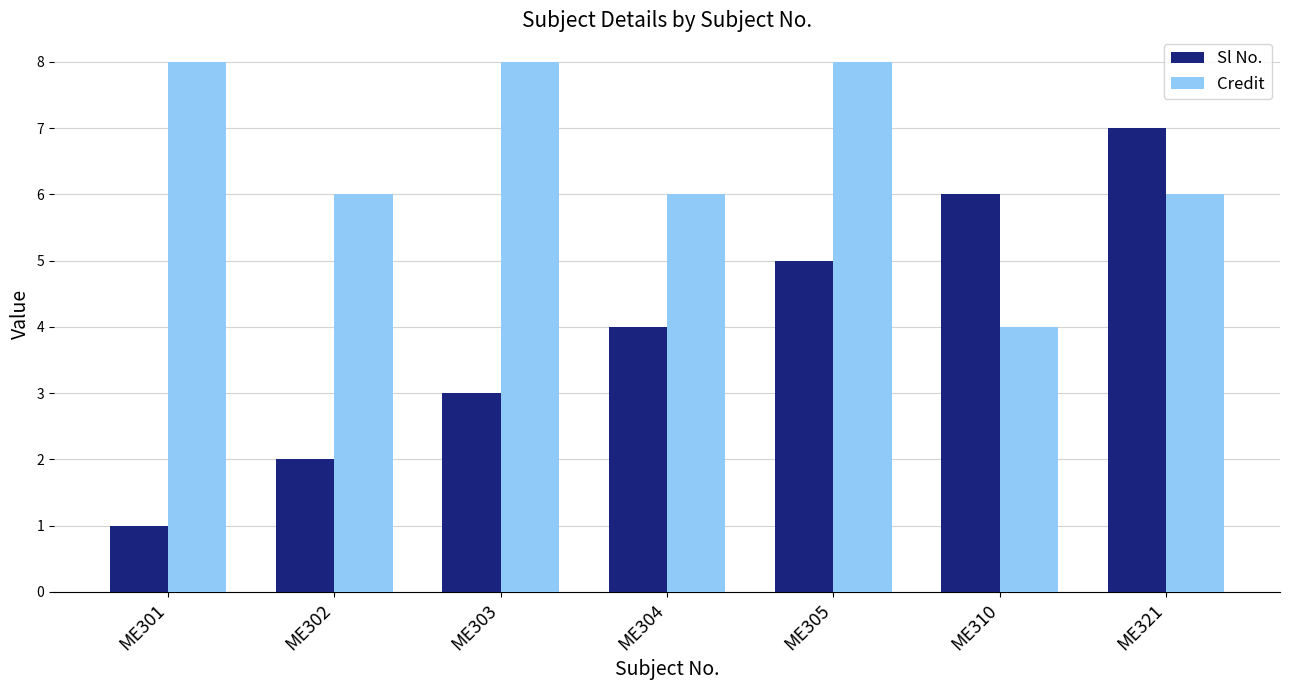

Count the Credit values in the range 6 to 8.

6